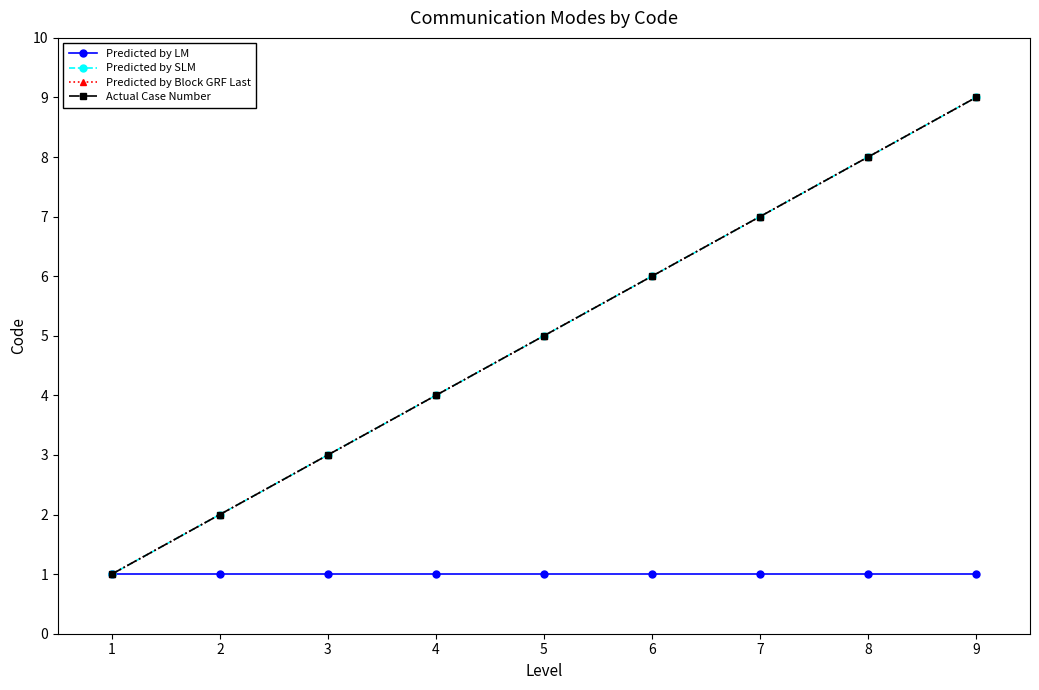

Does the chart have visible grid lines?

No